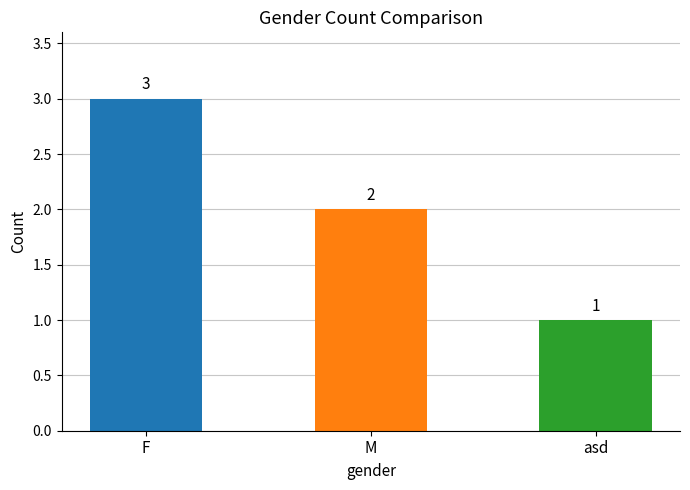

Reading left to right, what are all the values shown in this chart?

F=3	M=2	asd=1